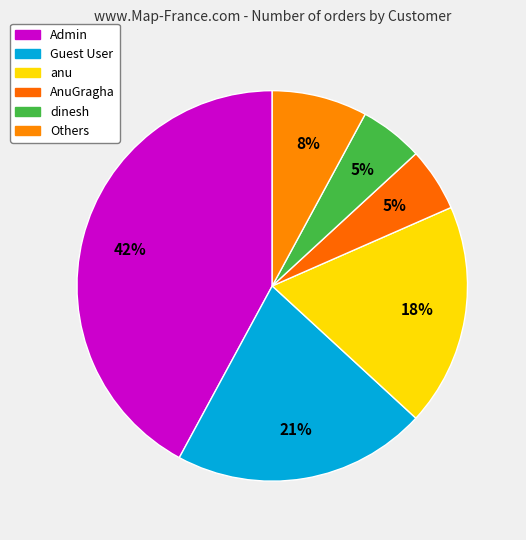

Count the number of slices in the pie.

6